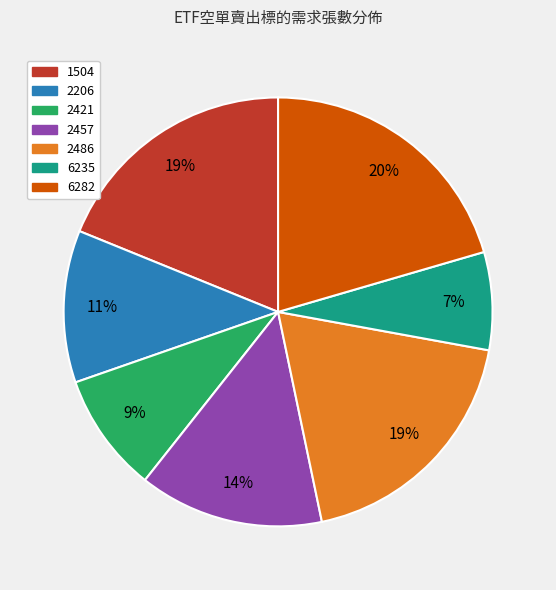

Which has a higher value, 2486 or 6235?

2486